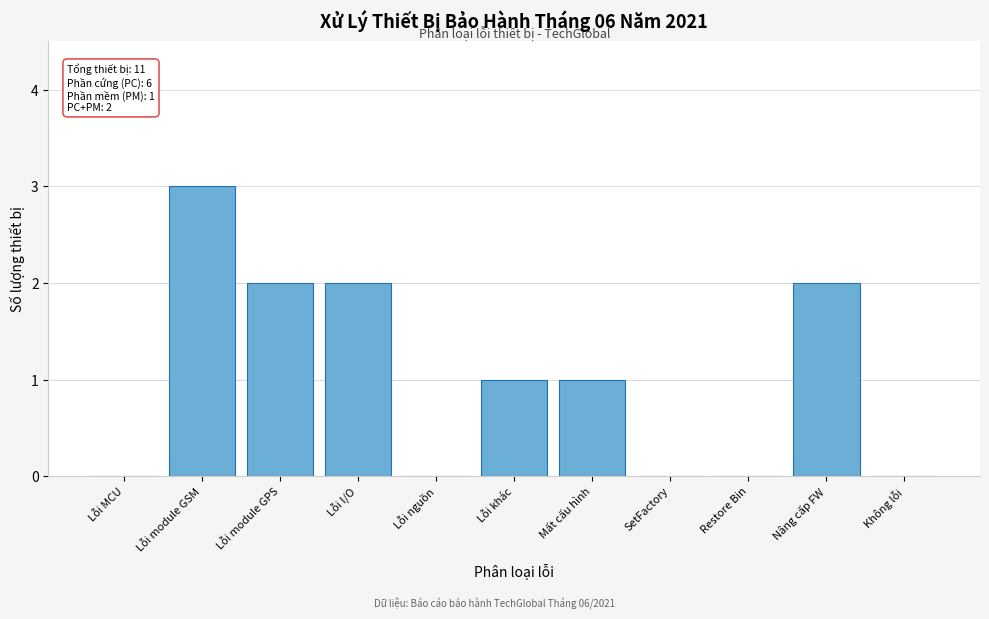

Reading right to left, list all the values displayed in this chart.

Không lỗi=0	Nâng cấp FW=2	Restore Bin=0	SetFactory=0	Mất cấu hình=1	Lỗi khác=1	Lỗi nguồn=0	Lỗi I/O=2	Lỗi module GPS=2	Lỗi module GSM=3	Lỗi MCU=0